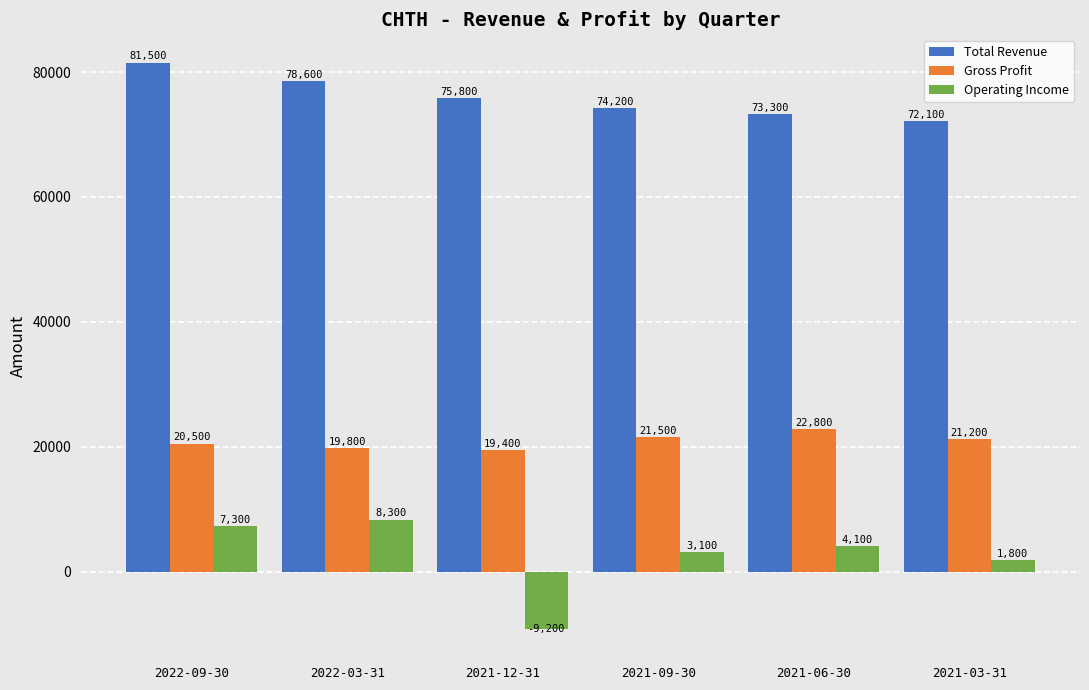

Reading right to left, what are all the values shown in this chart?

Total Revenue: 2021-03-31=72100	2021-06-30=73300	2021-09-30=74200	2021-12-31=75800	2022-03-31=78600	2022-09-30=81500
Gross Profit: 2021-03-31=21200	2021-06-30=22800	2021-09-30=21500	2021-12-31=19400	2022-03-31=19800	2022-09-30=20500
Operating Income: 2021-03-31=1800	2021-06-30=4100	2021-09-30=3100	2021-12-31=-9200	2022-03-31=8300	2022-09-30=7300